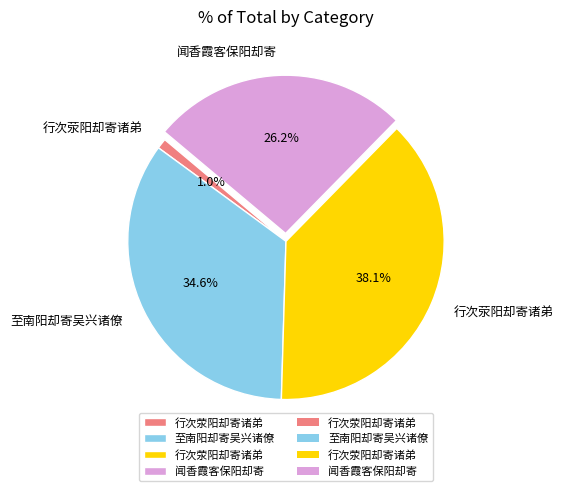

To the nearest percent, what is the average slice percentage?

25%